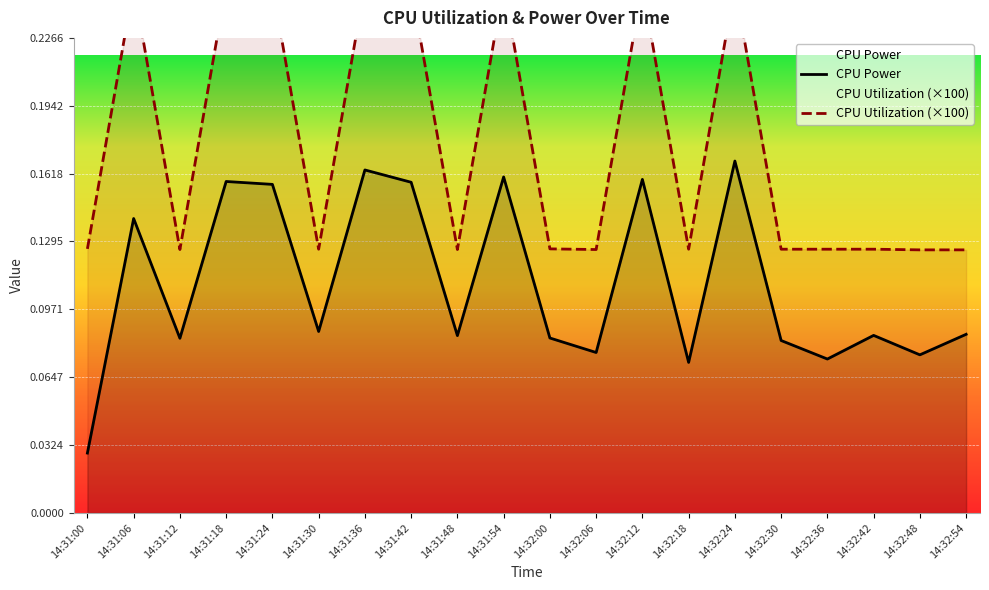

At which label does CPU Power reach its minimum?

14:31:00